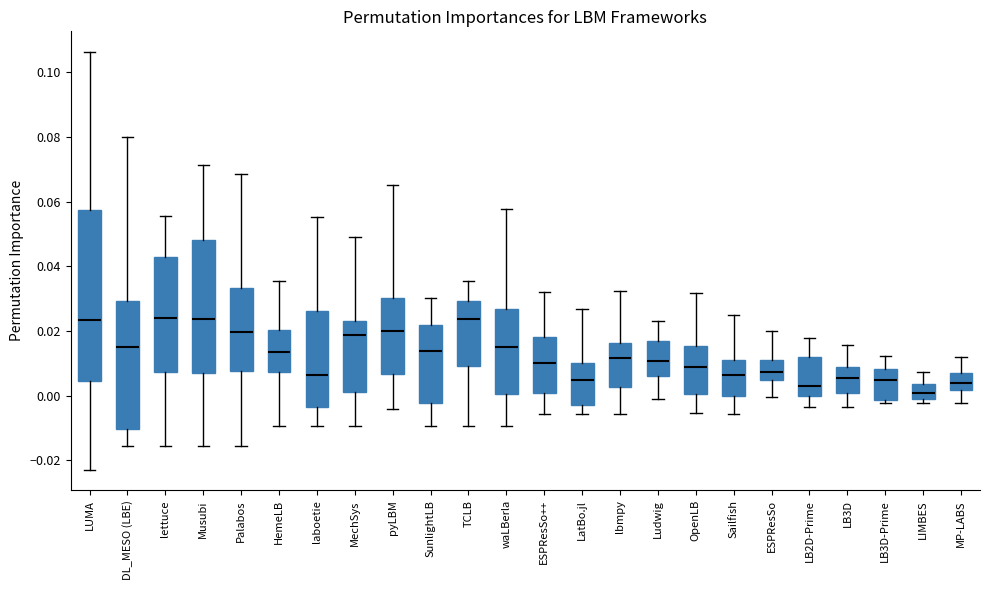

Reading left to right, transcribe this box plot: for each box, give where its median line is, the range the box spans, and where its two whiskers end, as read against the y-axis. The values are not printed on the chart, so give them approximately, as read against the axis.

LUMA: median 0.024, box 0.004 to 0.058, whiskers -0.022 to 0.106
DL_MESO (LBE): median 0.016, box -0.010 to 0.030, whiskers -0.016 to 0.080
lettuce: median 0.024, box 0.008 to 0.042, whiskers -0.016 to 0.056
Musubi: median 0.024, box 0.008 to 0.048, whiskers -0.016 to 0.072
Palabos: median 0.020, box 0.008 to 0.034, whiskers -0.016 to 0.068
HemeLB: median 0.014, box 0.008 to 0.020, whiskers -0.010 to 0.036
laboetie: median 0.006, box -0.004 to 0.026, whiskers -0.010 to 0.056
MechSys: median 0.018, box 0.002 to 0.024, whiskers -0.010 to 0.050
pyLBM: median 0.020, box 0.006 to 0.030, whiskers -0.004 to 0.066
SunlightLB: median 0.014, box -0.002 to 0.022, whiskers -0.010 to 0.030
TCLB: median 0.024, box 0.010 to 0.030, whiskers -0.010 to 0.036
waLBerla: median 0.016, box 0.000 to 0.026, whiskers -0.010 to 0.058
ESPResSo++: median 0.010, box 0.000 to 0.018, whiskers -0.006 to 0.032
LatBo.jl: median 0.004, box -0.002 to 0.010, whiskers -0.006 to 0.026
lbmpy: median 0.012, box 0.002 to 0.016, whiskers -0.006 to 0.032
Ludwig: median 0.010, box 0.006 to 0.016, whiskers 0.000 to 0.024
OpenLB: median 0.008, box 0.000 to 0.016, whiskers -0.006 to 0.032
Sailfish: median 0.006, box 0.000 to 0.012, whiskers -0.006 to 0.024
ESPResSo: median 0.008, box 0.004 to 0.012, whiskers 0.000 to 0.020
LB2D-Prime: median 0.004, box 0.000 to 0.012, whiskers -0.004 to 0.018
LB3D: median 0.006, box 0.000 to 0.008, whiskers -0.004 to 0.016
LB3D-Prime: median 0.004, box -0.002 to 0.008, whiskers -0.002 (just below the box's lower edge) to 0.012
LIMBES: median 0.002, box -0.002 to 0.004, whiskers -0.002 (just below the box's lower edge) to 0.008
MP-LABS: median 0.004, box 0.002 to 0.008, whiskers -0.002 to 0.012